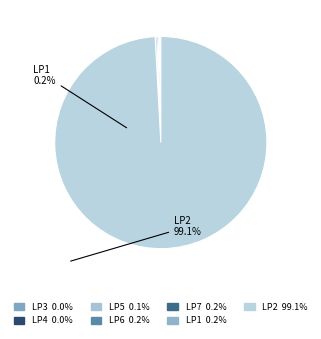

How many slices are in this pie chart?

7